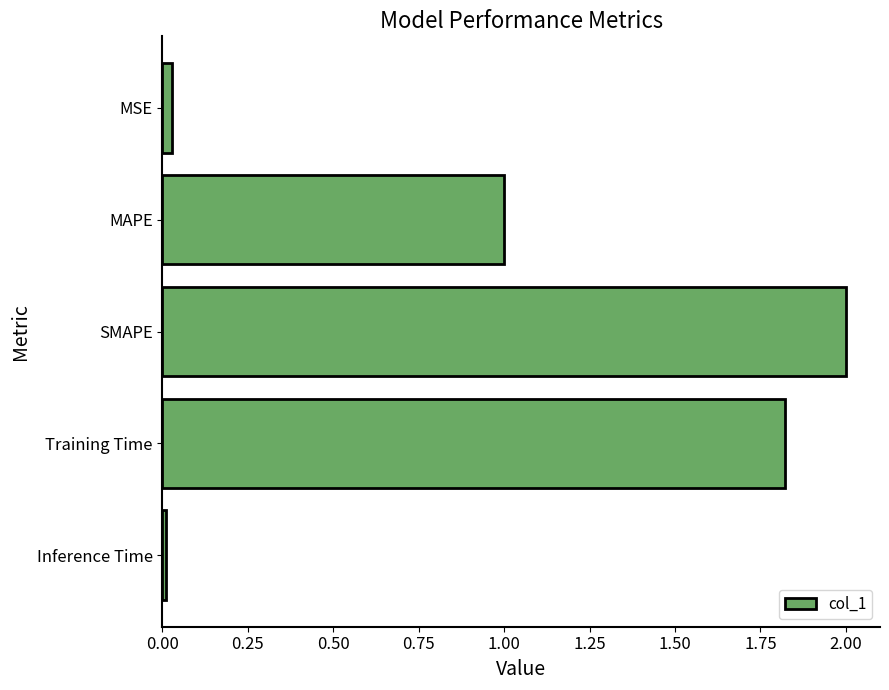

Which category has the highest value across all series?

SMAPE